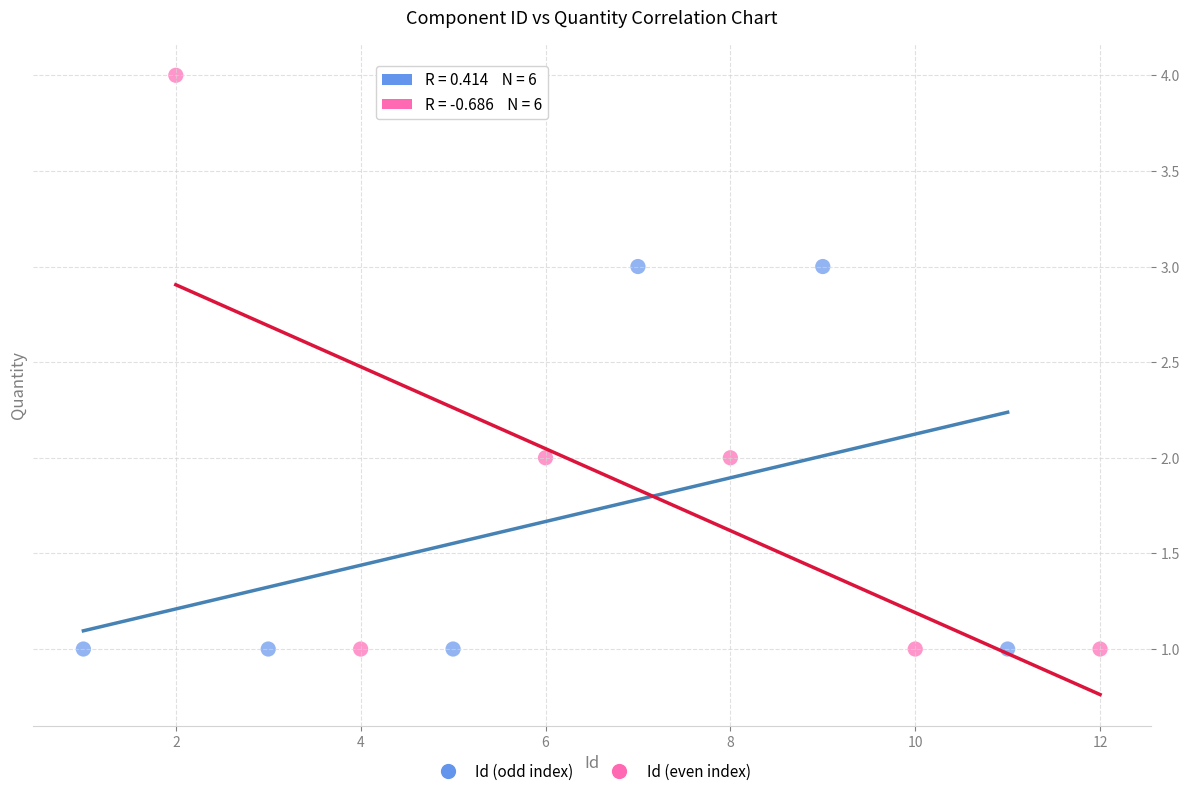

Which series has the largest Y range (max minus min)?

Id (even index)